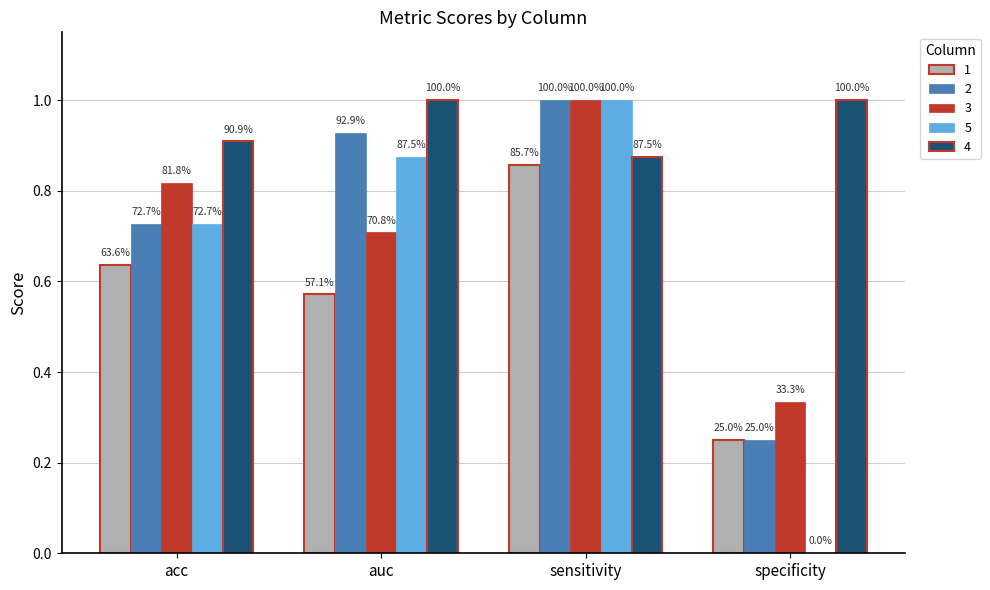

How many groups of bars are there?

4